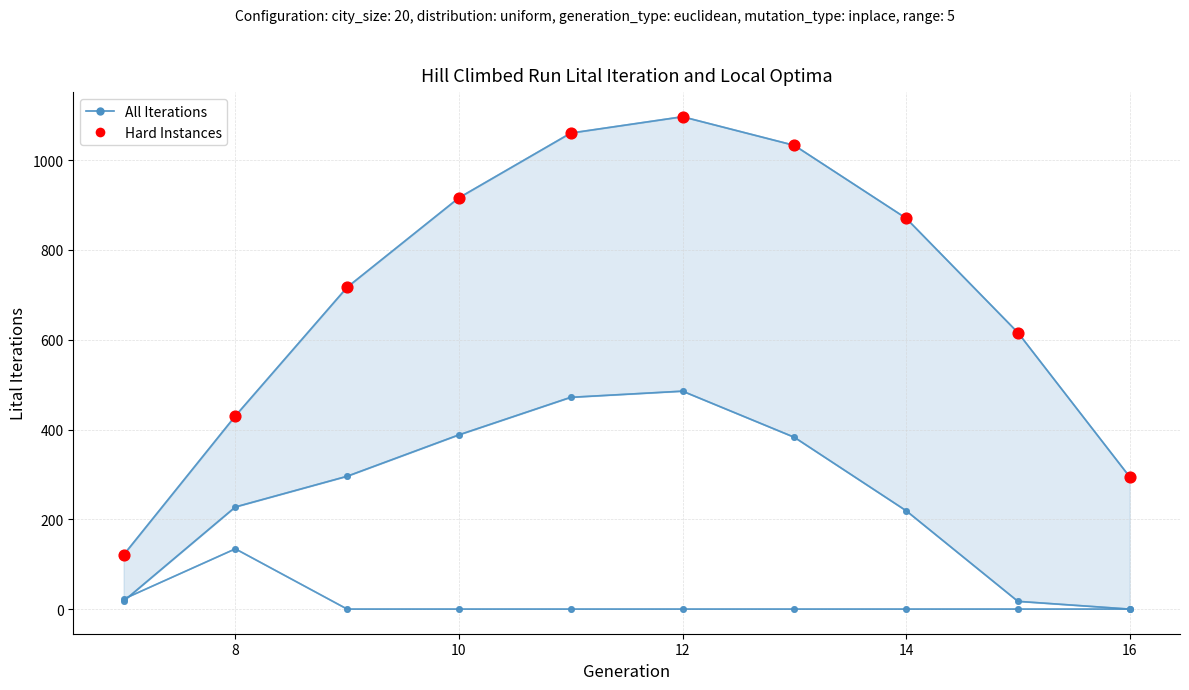

At how many categories does at least one series exceed 313?

8